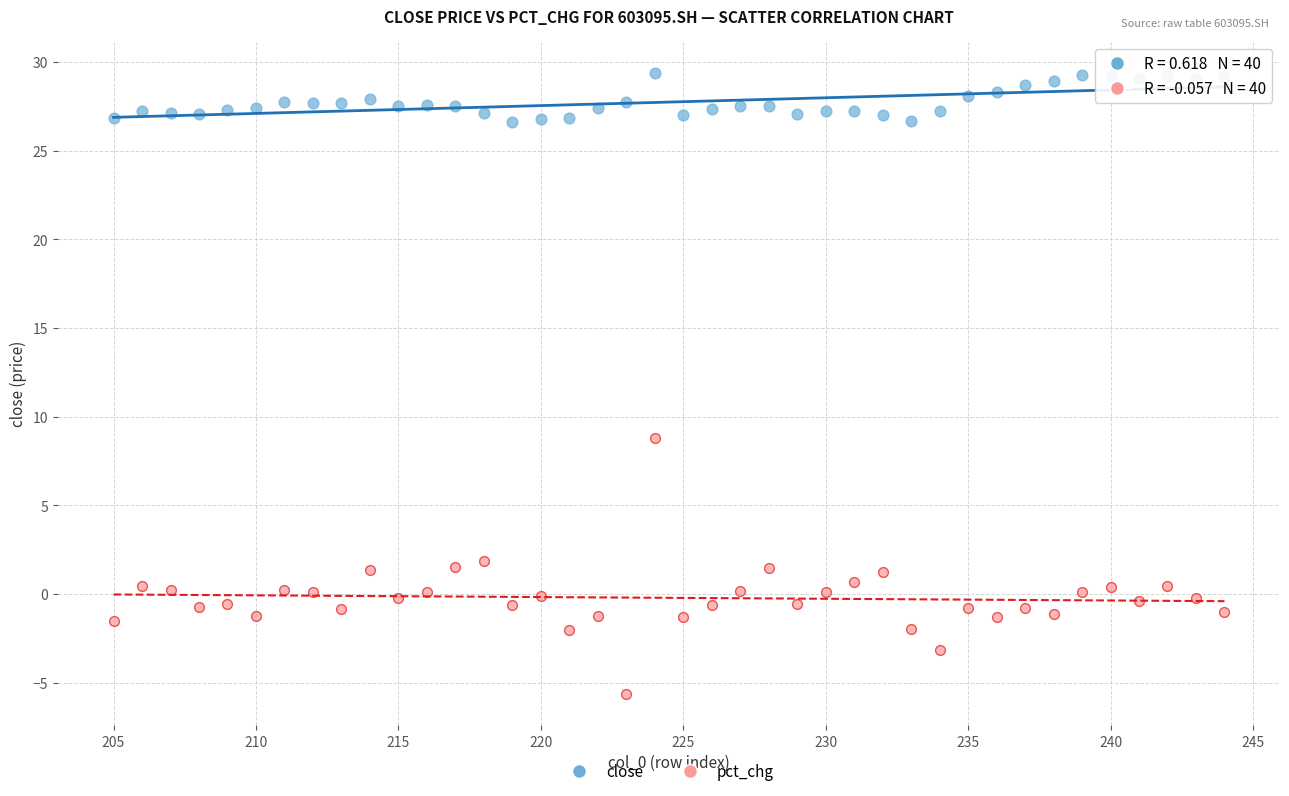

Which series reaches the minimum Y coordinate?

pct_chg